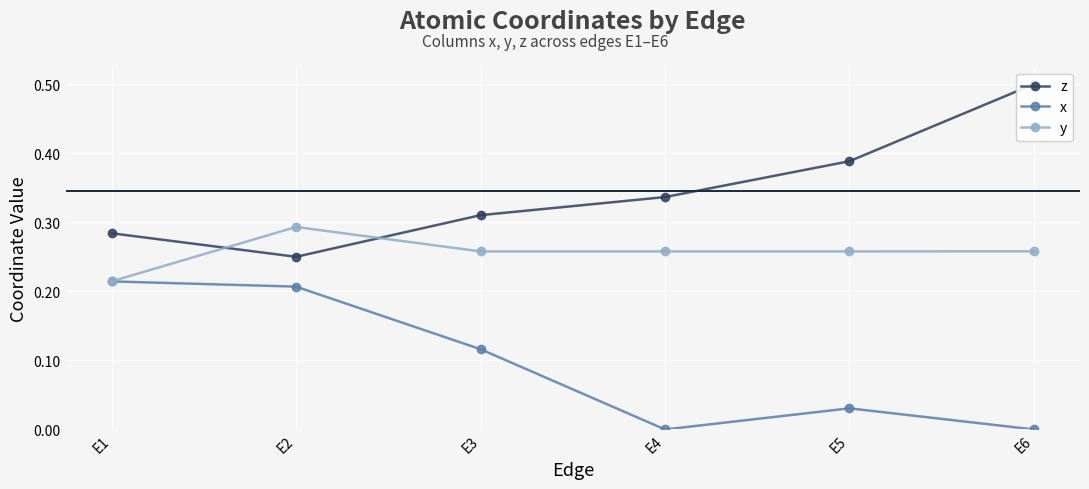

True or false: y has more than 1 points higher than both neighbors.

False